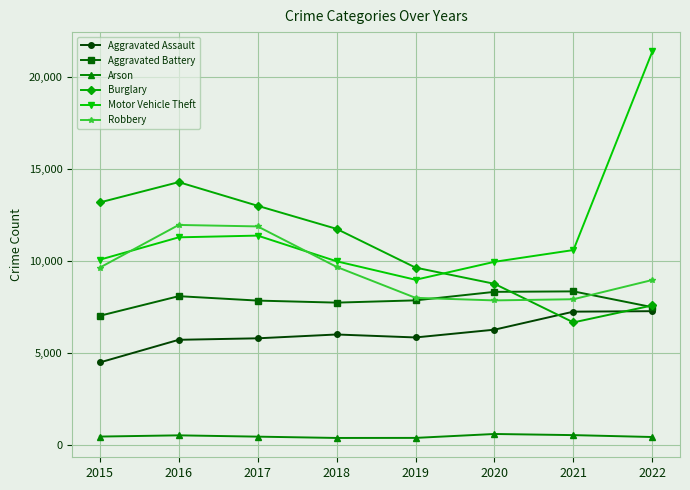

What is the value of the Aggravated Assault point at the 3rd from the left?

5793